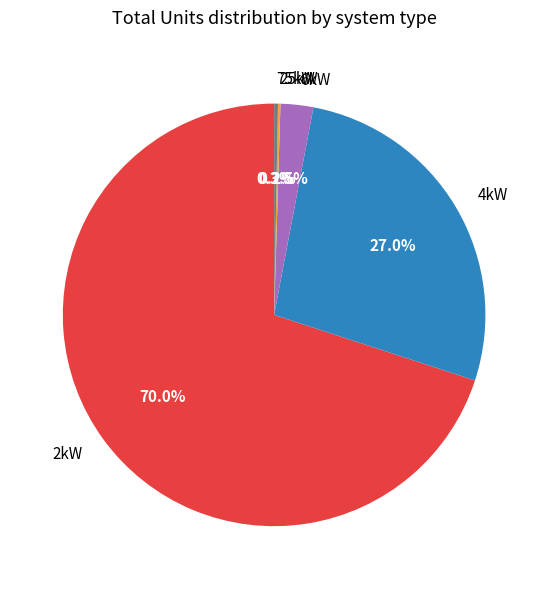

Is 4kW the majority of the pie?

No